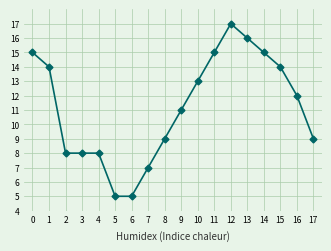

What is the smallest value displayed?

5